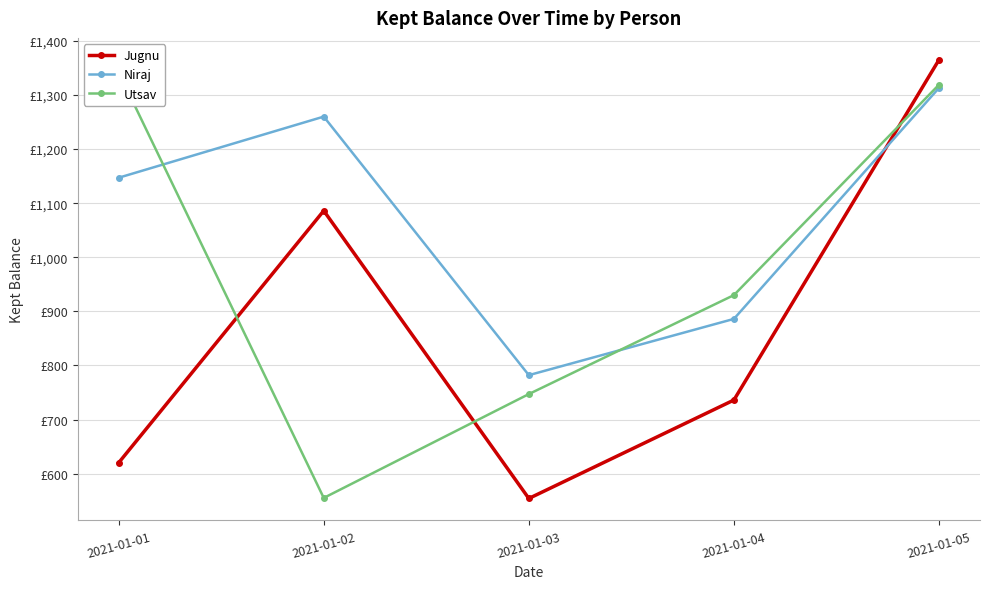

What is the sum of all Jugnu values?

4361